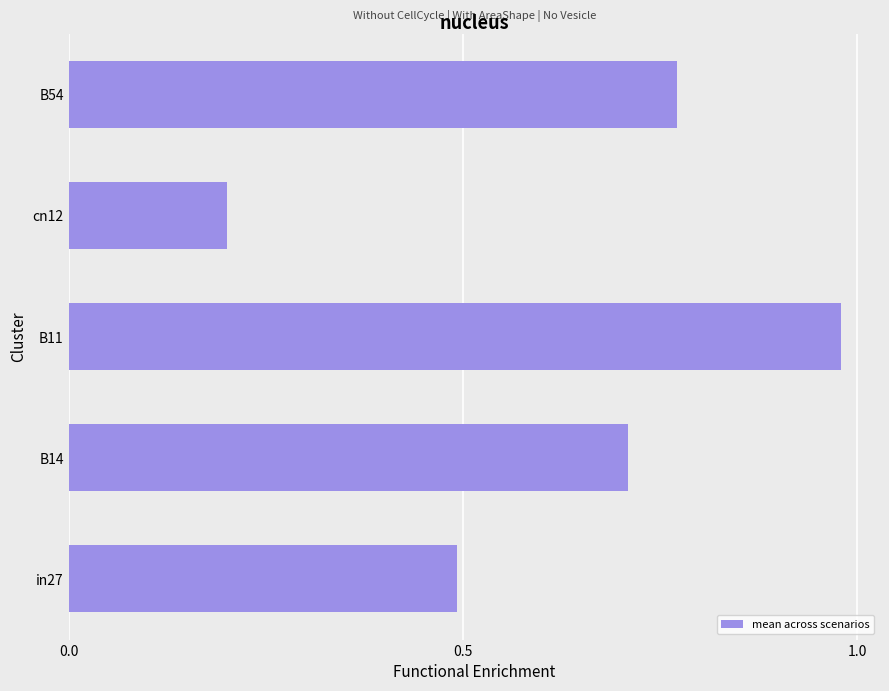

The value at B14 is 0.7. True or false?

True